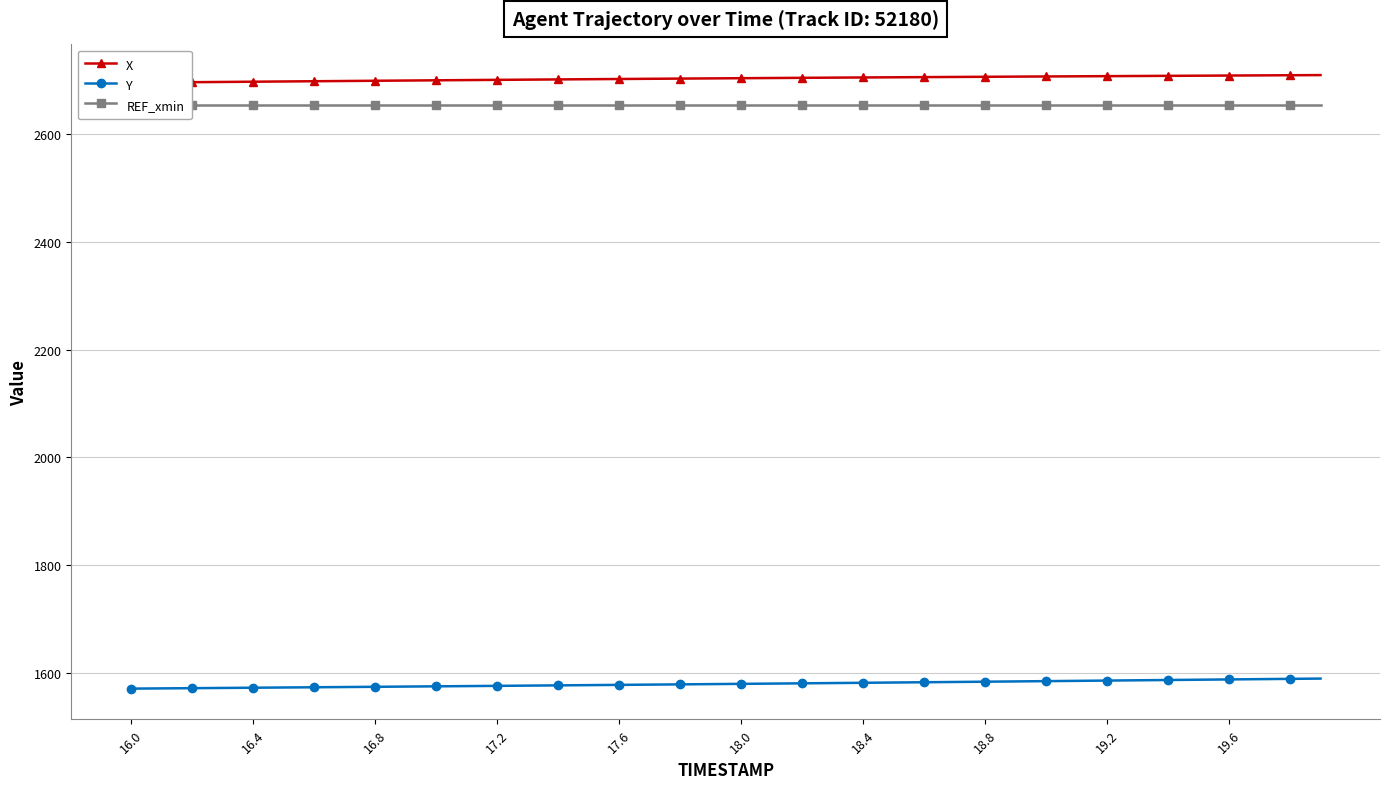

What is the minimum value for Y?

1570.6